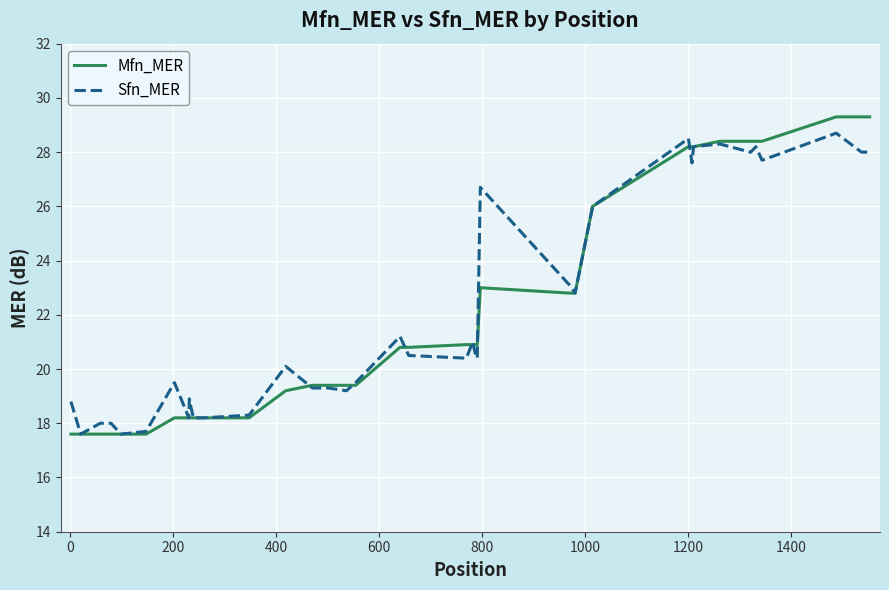

Which series has the widest spread of values?

Mfn_MER